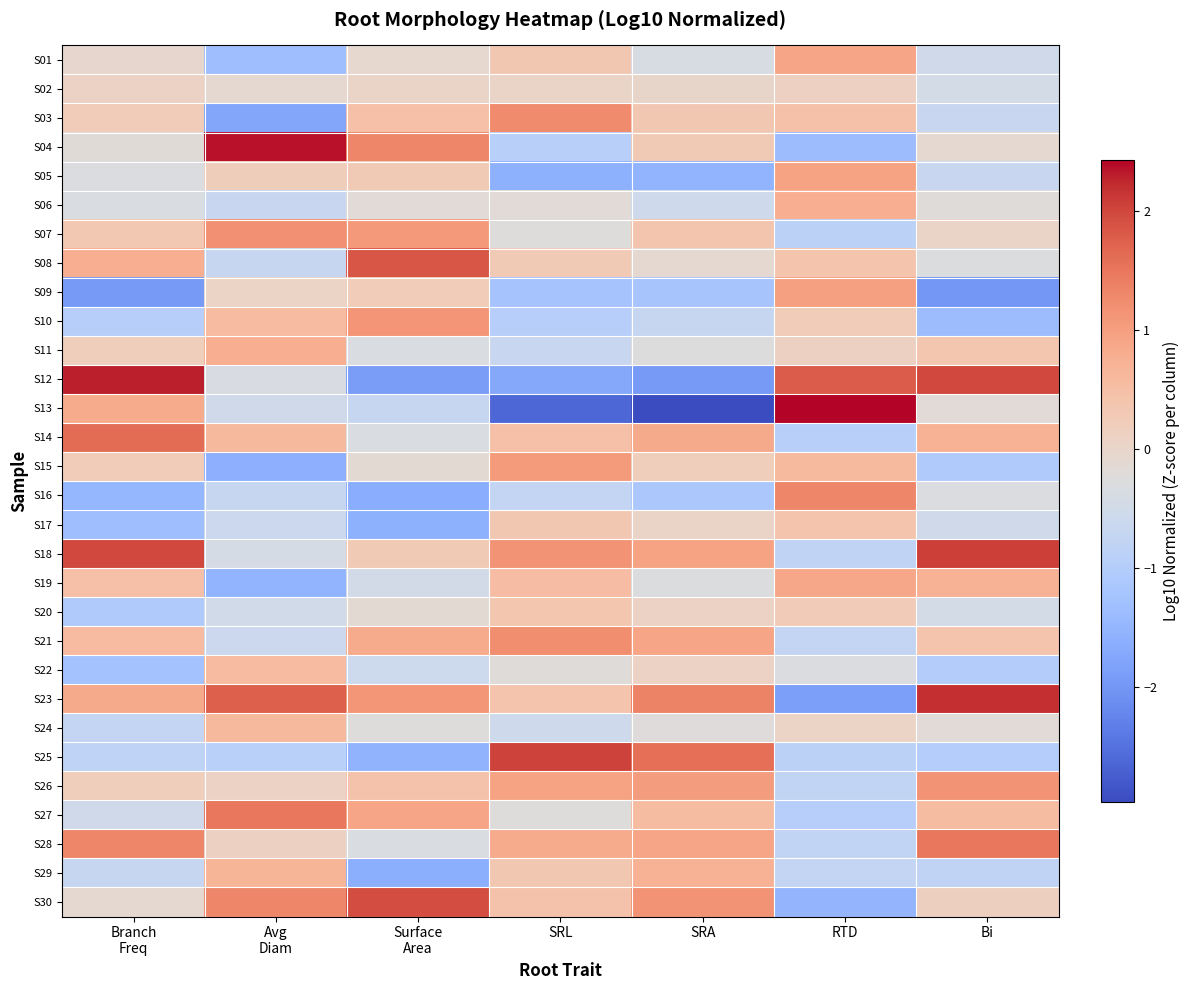

What is the spread (max minus min) of values at Bi?

4.2